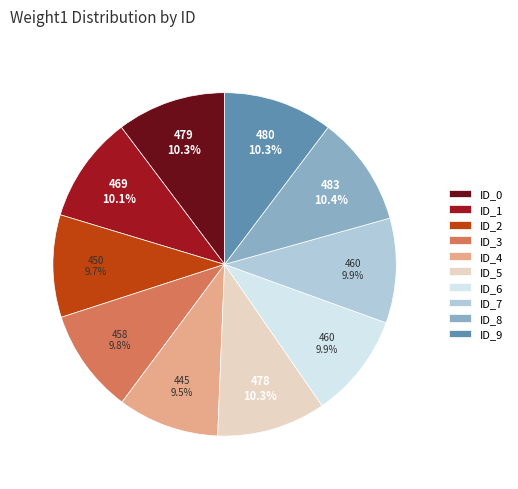

Which has a higher value, ID_4 or ID_1?

ID_1